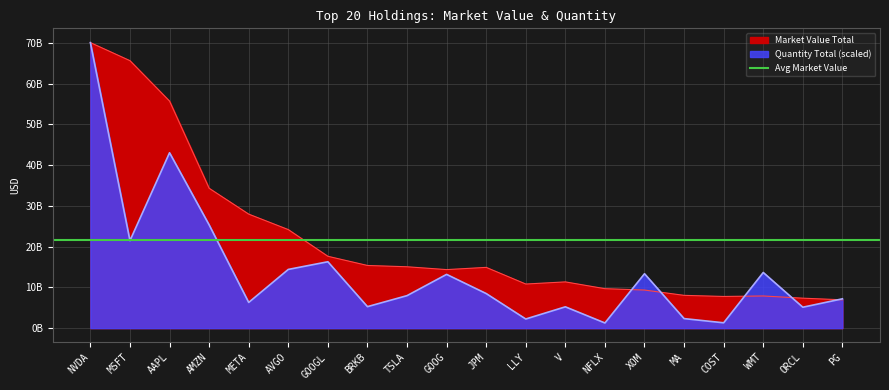

In Quantity Total, how many points are higher than both neighbors (excluding endpoints)?

6